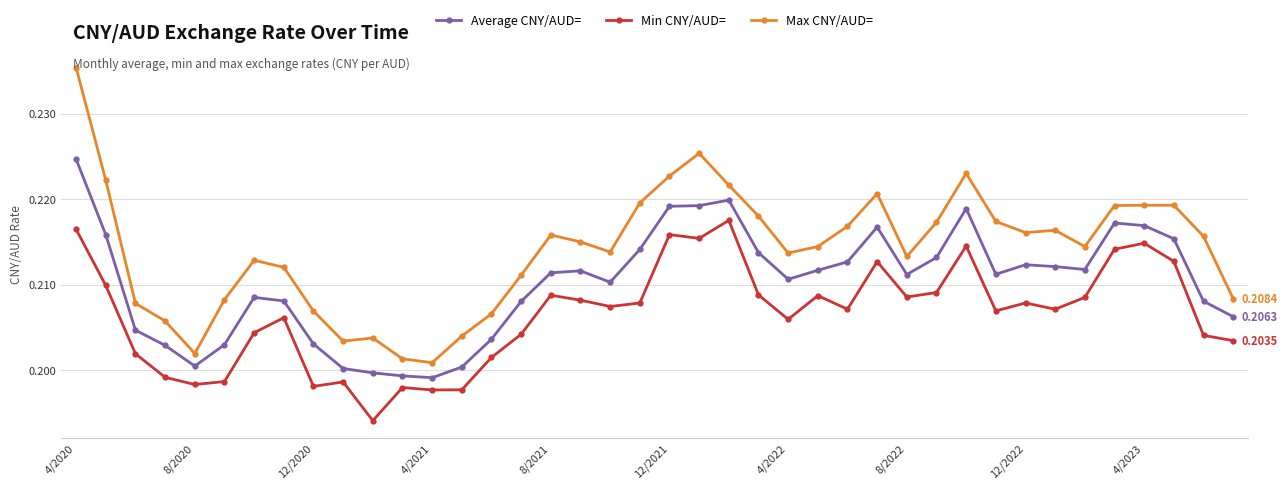

How many series are shown in this chart?

3